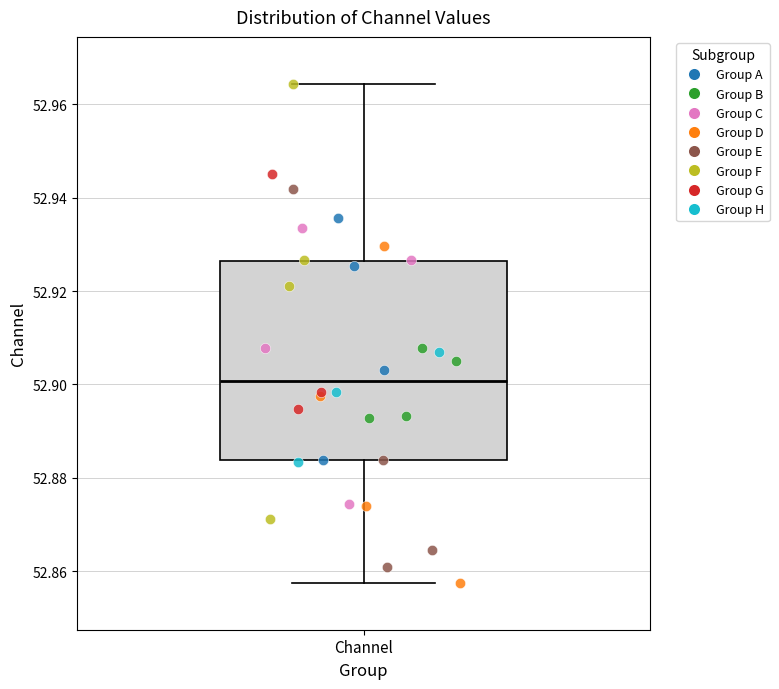

Transcribe this box plot: give where the median line is, the range the box spans, and where the two whiskers end, as read against the y-axis. The values are not printed on the chart, so give them approximately, as read against the axis.

median 52.900, box 52.884 to 52.926, whiskers 52.858 to 52.964